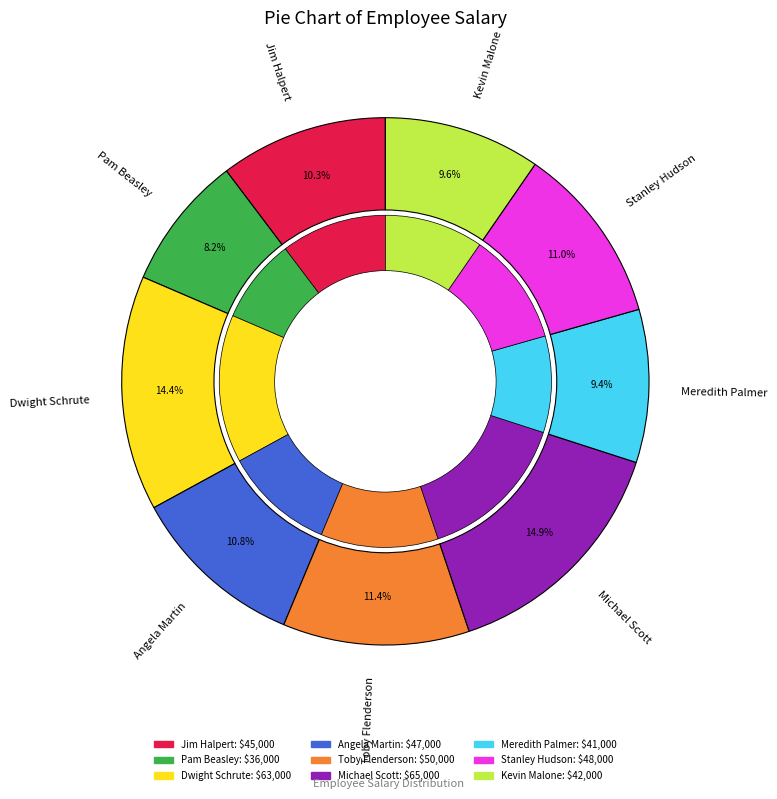

How many segments does this pie chart have?

9